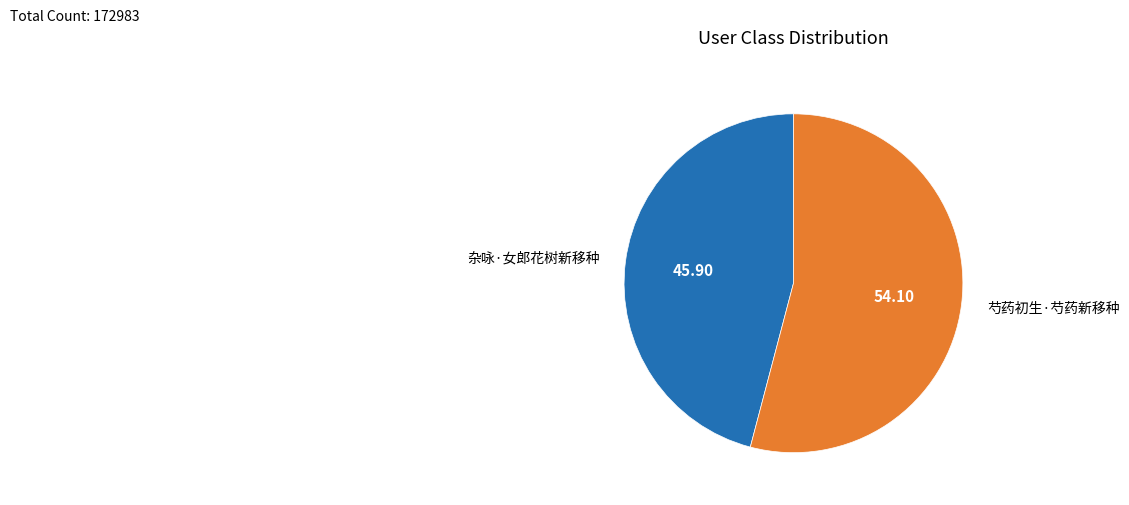

Rank the categories by value from highest to lowest.

芍药初生·芍药新移种, 杂咏·女郎花树新移种